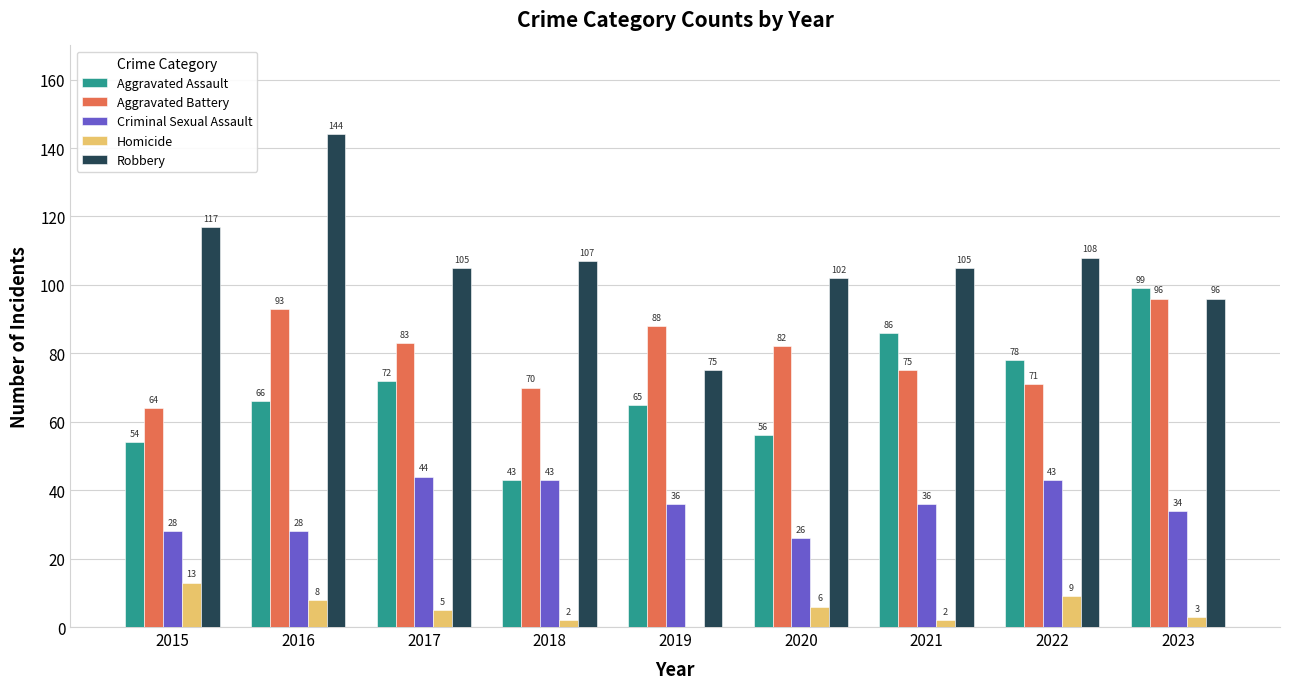

What is the sum of the Homicide values at 2023 and 2020?

9